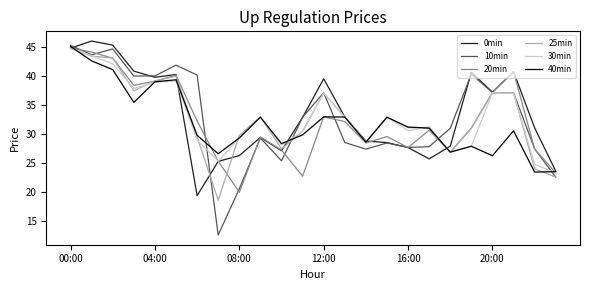

Which series has the largest range (max minus min)?

10min